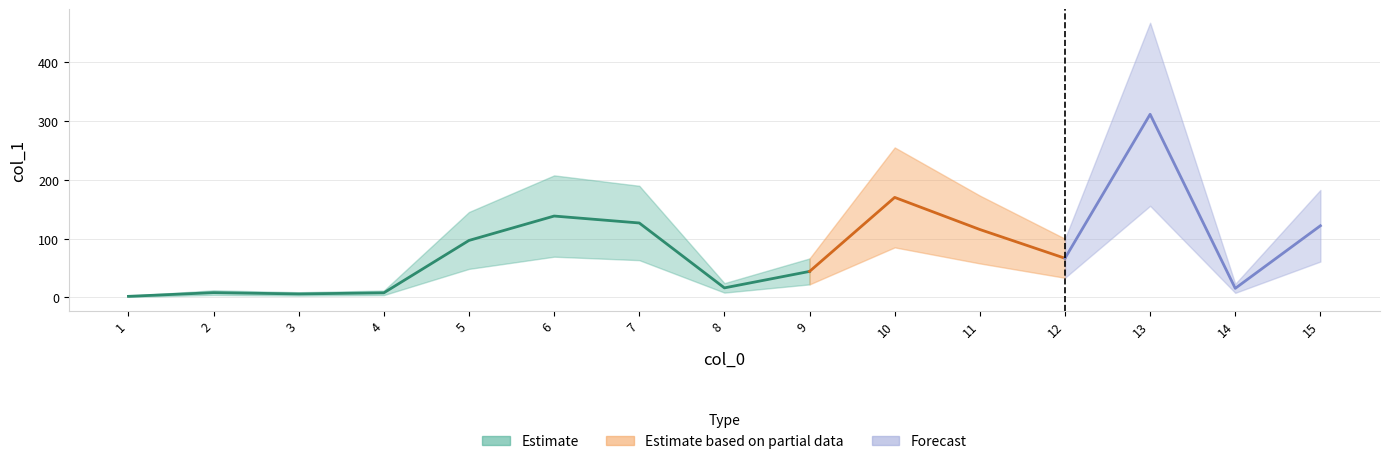

Rank the categories by value from lowest to highest.

1, 3, 4, 2, 14, 8, 9, 12, 5, 11, 15, 7, 6, 10, 13